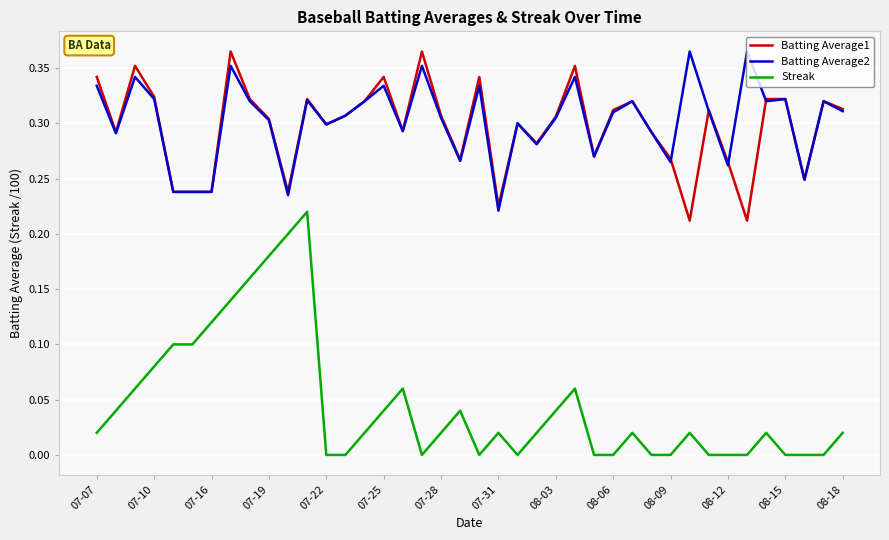

Which series has the largest total across all categories?

Batting Average2